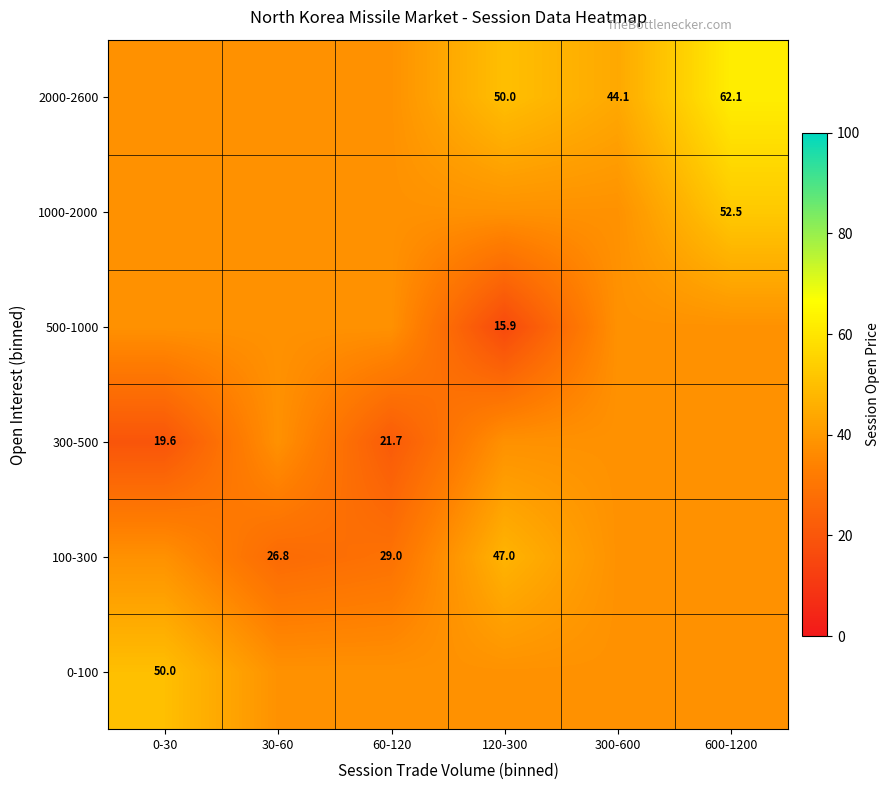

True or false: 300-500 has a value of 51.2 at 600-1200.

False